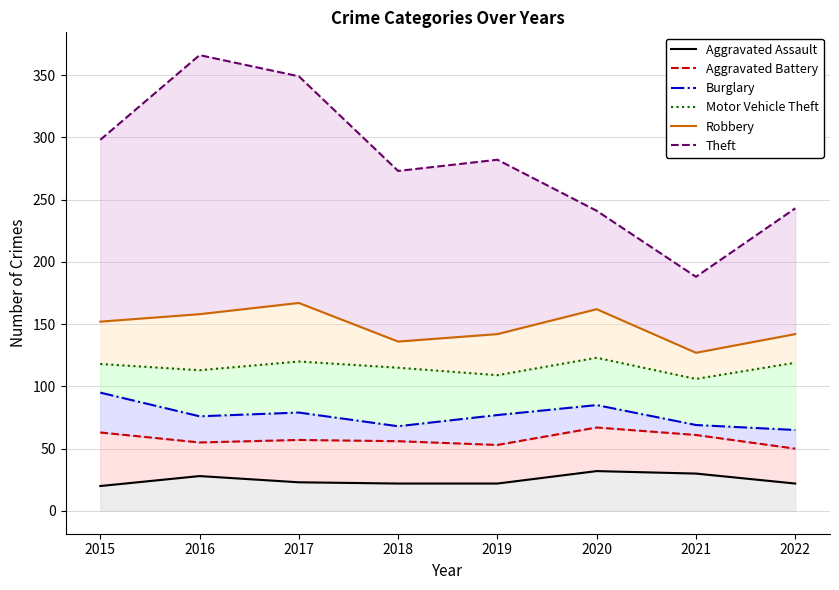

List the series in order of their peak value, lowest first.

Aggravated Assault, Aggravated Battery, Burglary, Motor Vehicle Theft, Robbery, Theft